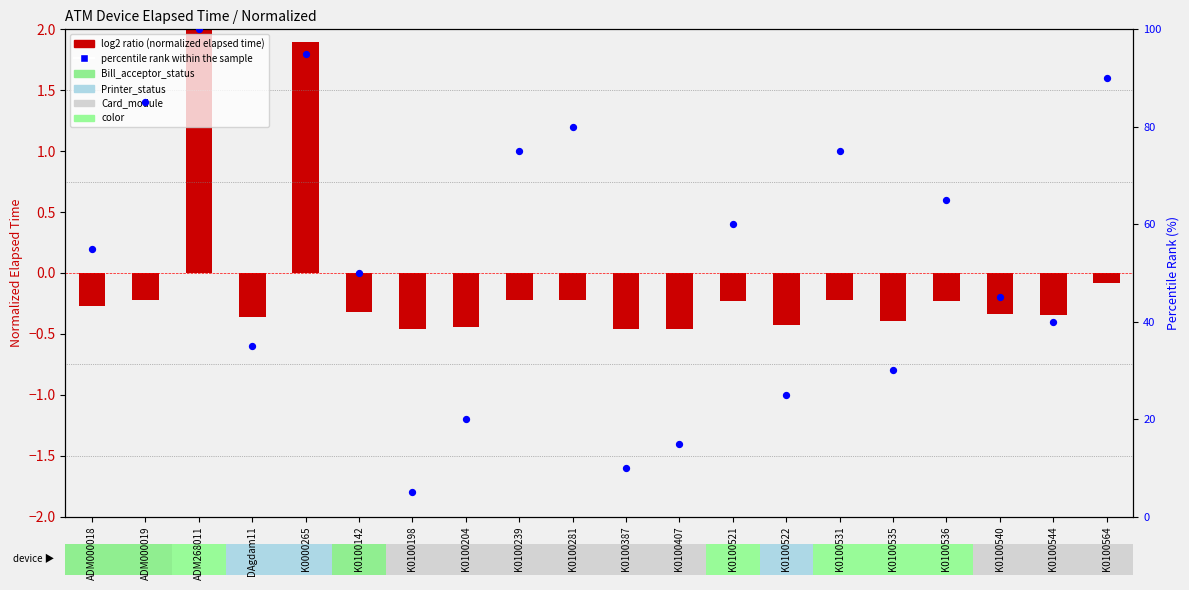

Which series has the largest Y range (max minus min)?

percentile rank within the sample